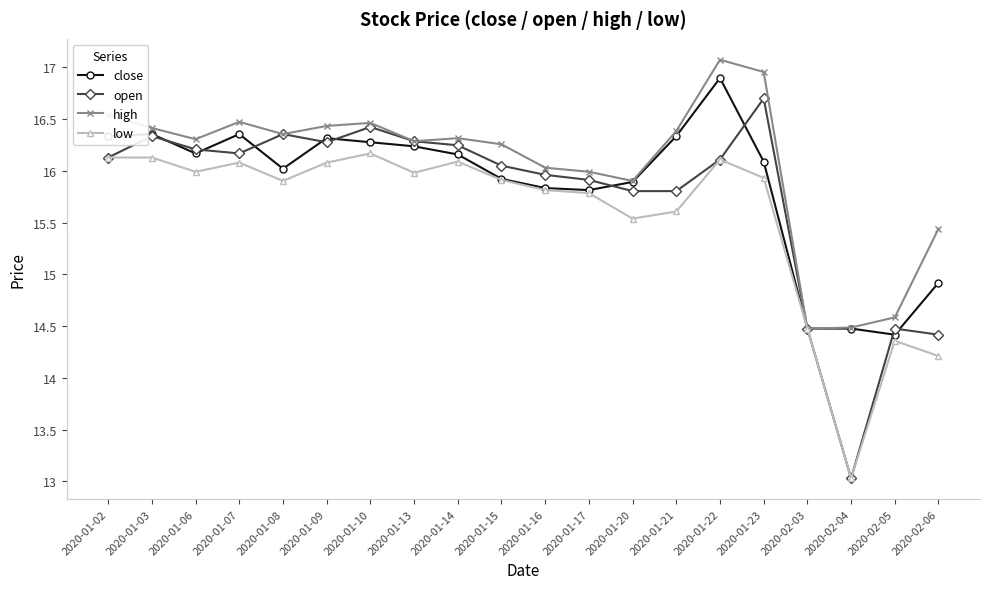

At which category is the sum across all series the highest?

2020-01-22